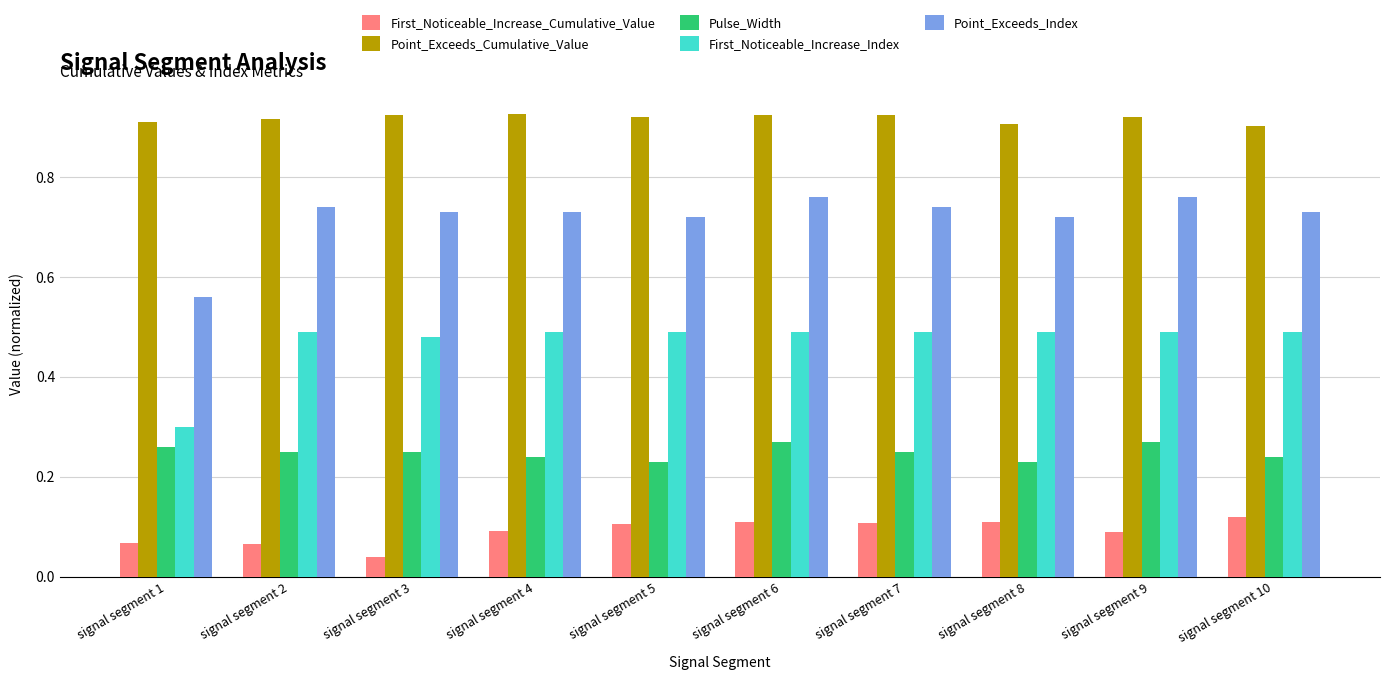

Between signal segment 1 and signal segment 10, which series saw the biggest shift?

First_Noticeable_Increase_Index